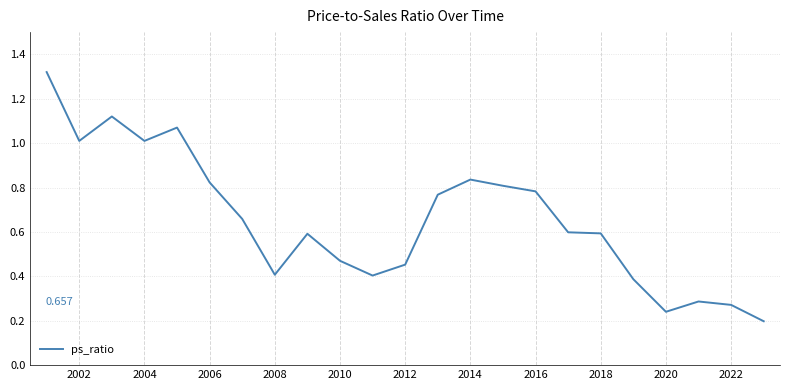

True or false: the data shows 0.3 at 2008.

False